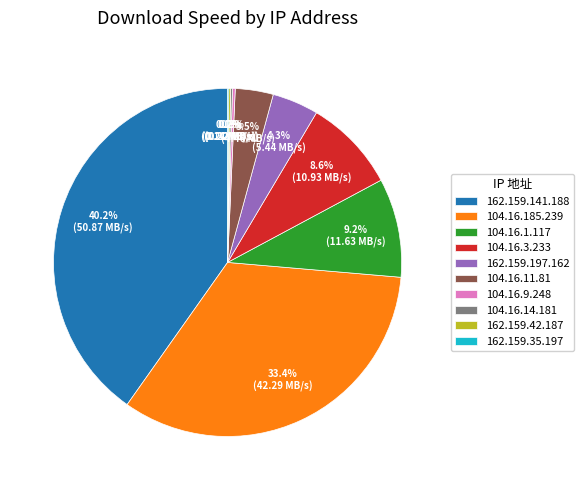

Is there any slice that represents more than half of the pie?

No